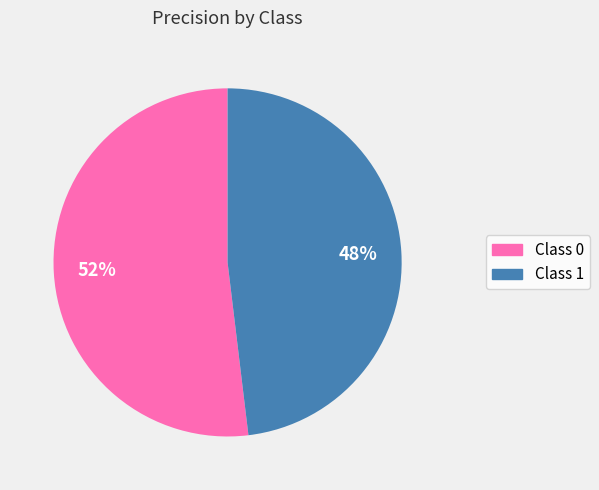

To the nearest percent, what is the average slice percentage?

50%